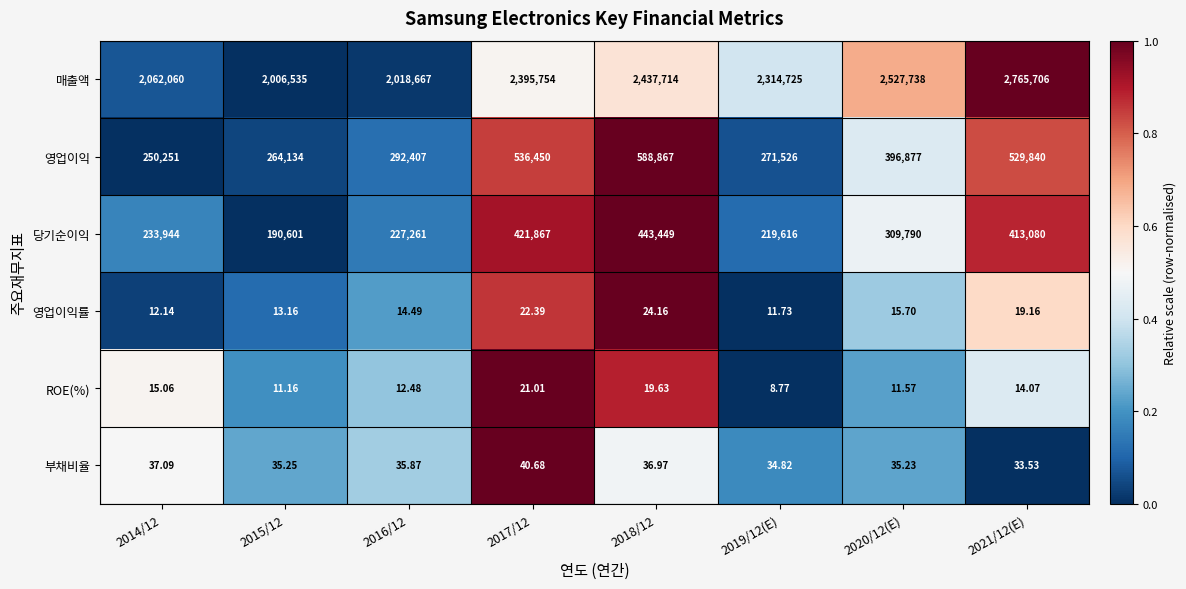

What is the difference between the highest and lowest values at 2017/12?

2395733.0